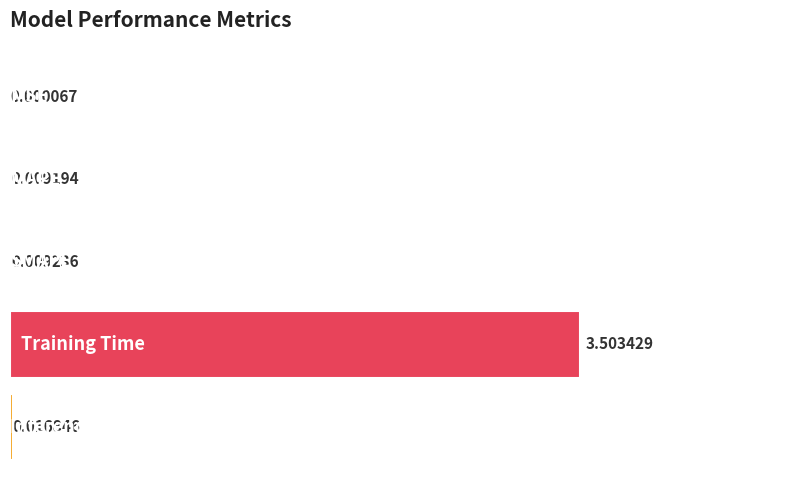

What is the sum of all values?

3.5